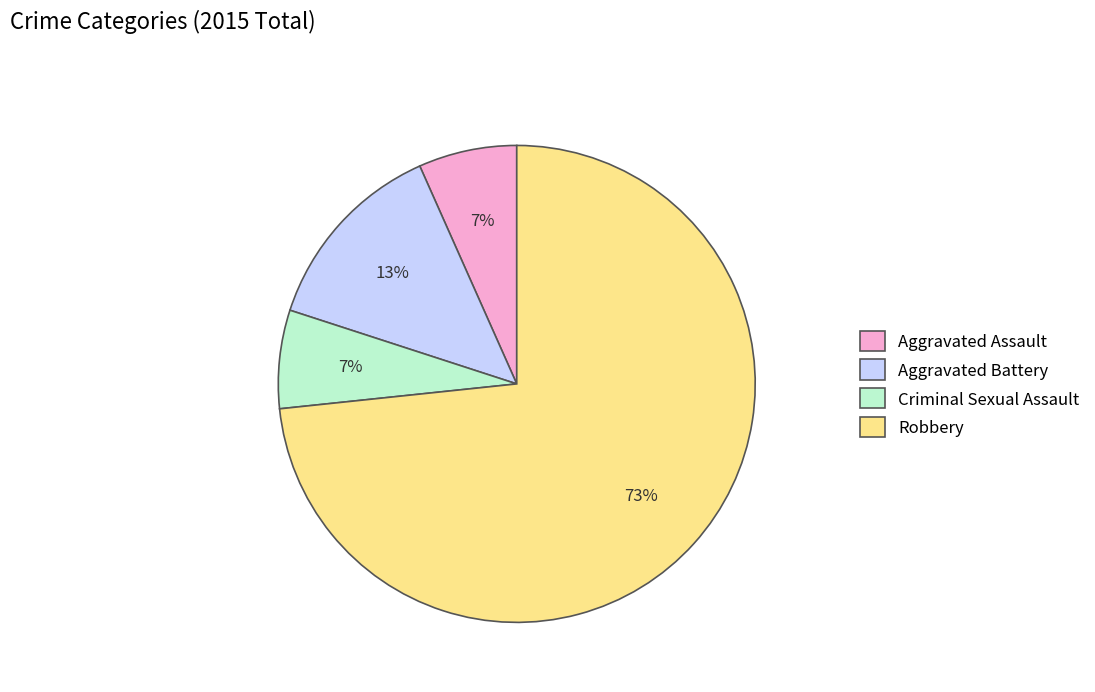

Do Criminal Sexual Assault and Aggravated Assault together represent more than half of the pie?

No